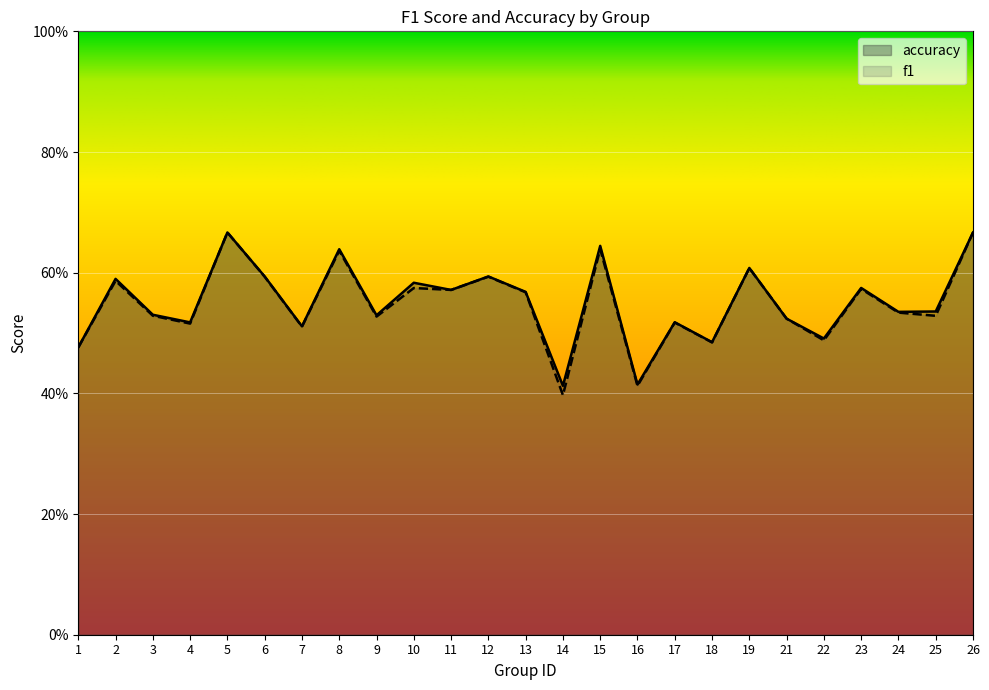

Between 26 and 12, which is larger?

26